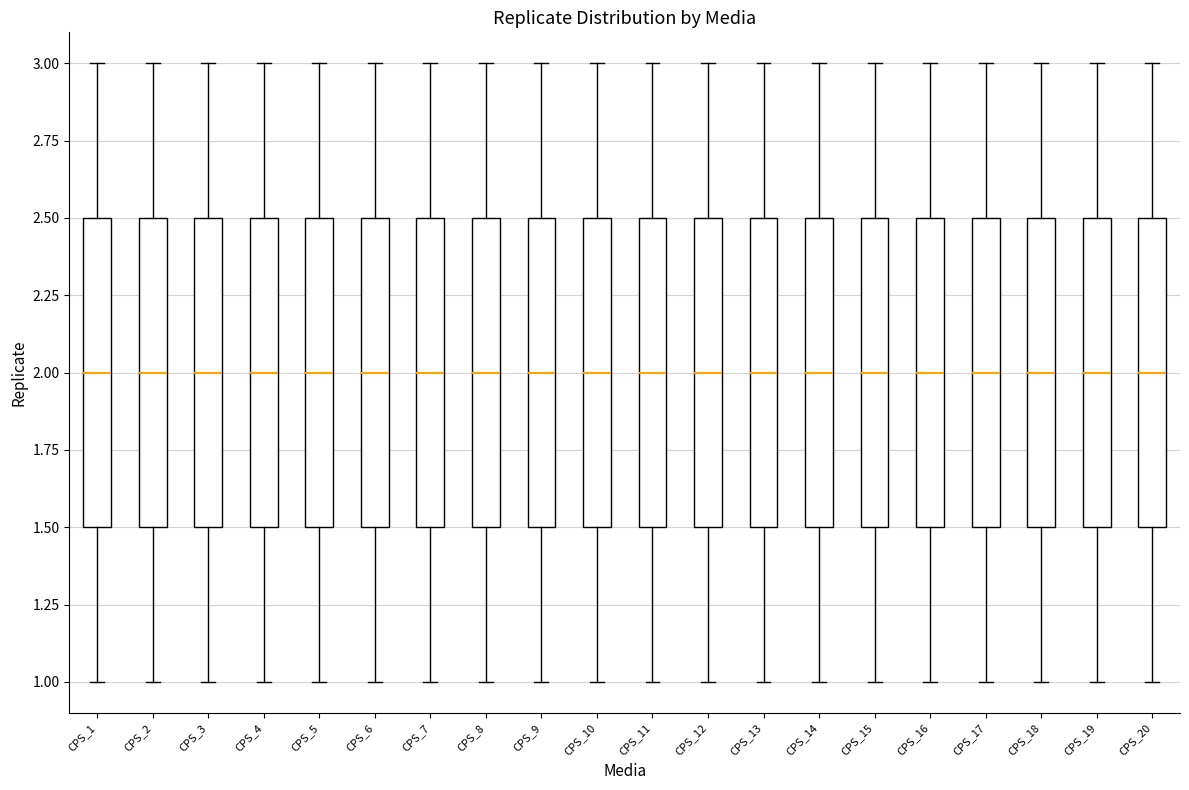

Reading left to right, transcribe this box plot: for each box, give where its median line is, the range the box spans, and where its two whiskers end, as read against the y-axis. The values are not printed on the chart, so give them approximately, as read against the axis.

CPS_1: median 2.0, box 1.5 to 2.5, whiskers 1.0 to 3.0
CPS_2: median 2.0, box 1.5 to 2.5, whiskers 1.0 to 3.0
CPS_3: median 2.0, box 1.5 to 2.5, whiskers 1.0 to 3.0
CPS_4: median 2.0, box 1.5 to 2.5, whiskers 1.0 to 3.0
CPS_5: median 2.0, box 1.5 to 2.5, whiskers 1.0 to 3.0
CPS_6: median 2.0, box 1.5 to 2.5, whiskers 1.0 to 3.0
CPS_7: median 2.0, box 1.5 to 2.5, whiskers 1.0 to 3.0
CPS_8: median 2.0, box 1.5 to 2.5, whiskers 1.0 to 3.0
CPS_9: median 2.0, box 1.5 to 2.5, whiskers 1.0 to 3.0
CPS_10: median 2.0, box 1.5 to 2.5, whiskers 1.0 to 3.0
CPS_11: median 2.0, box 1.5 to 2.5, whiskers 1.0 to 3.0
CPS_12: median 2.0, box 1.5 to 2.5, whiskers 1.0 to 3.0
CPS_13: median 2.0, box 1.5 to 2.5, whiskers 1.0 to 3.0
CPS_14: median 2.0, box 1.5 to 2.5, whiskers 1.0 to 3.0
CPS_15: median 2.0, box 1.5 to 2.5, whiskers 1.0 to 3.0
CPS_16: median 2.0, box 1.5 to 2.5, whiskers 1.0 to 3.0
CPS_17: median 2.0, box 1.5 to 2.5, whiskers 1.0 to 3.0
CPS_18: median 2.0, box 1.5 to 2.5, whiskers 1.0 to 3.0
CPS_19: median 2.0, box 1.5 to 2.5, whiskers 1.0 to 3.0
CPS_20: median 2.0, box 1.5 to 2.5, whiskers 1.0 to 3.0